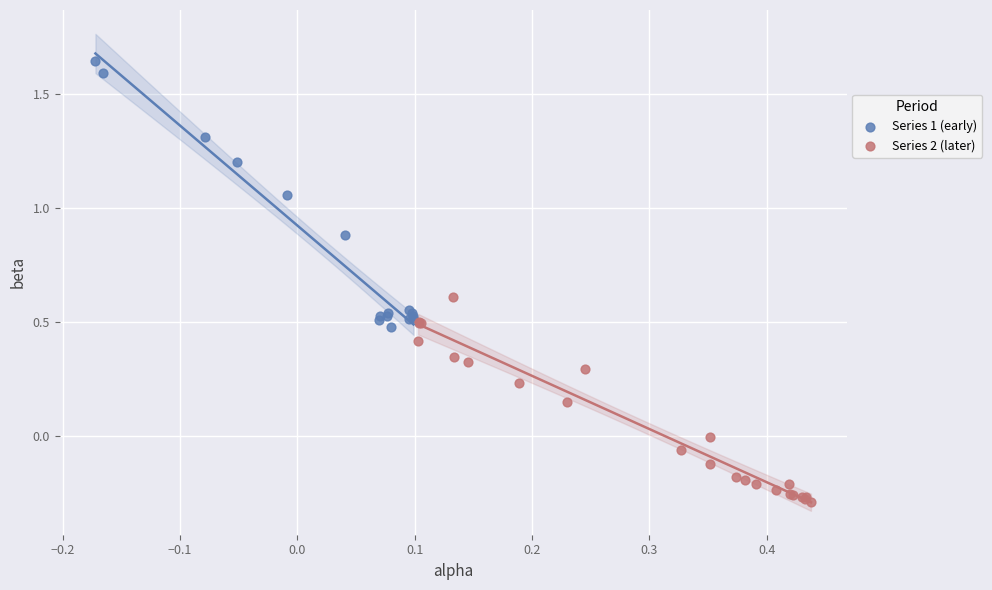

Which series has the widest spread of Y values?

Series 1 (early)